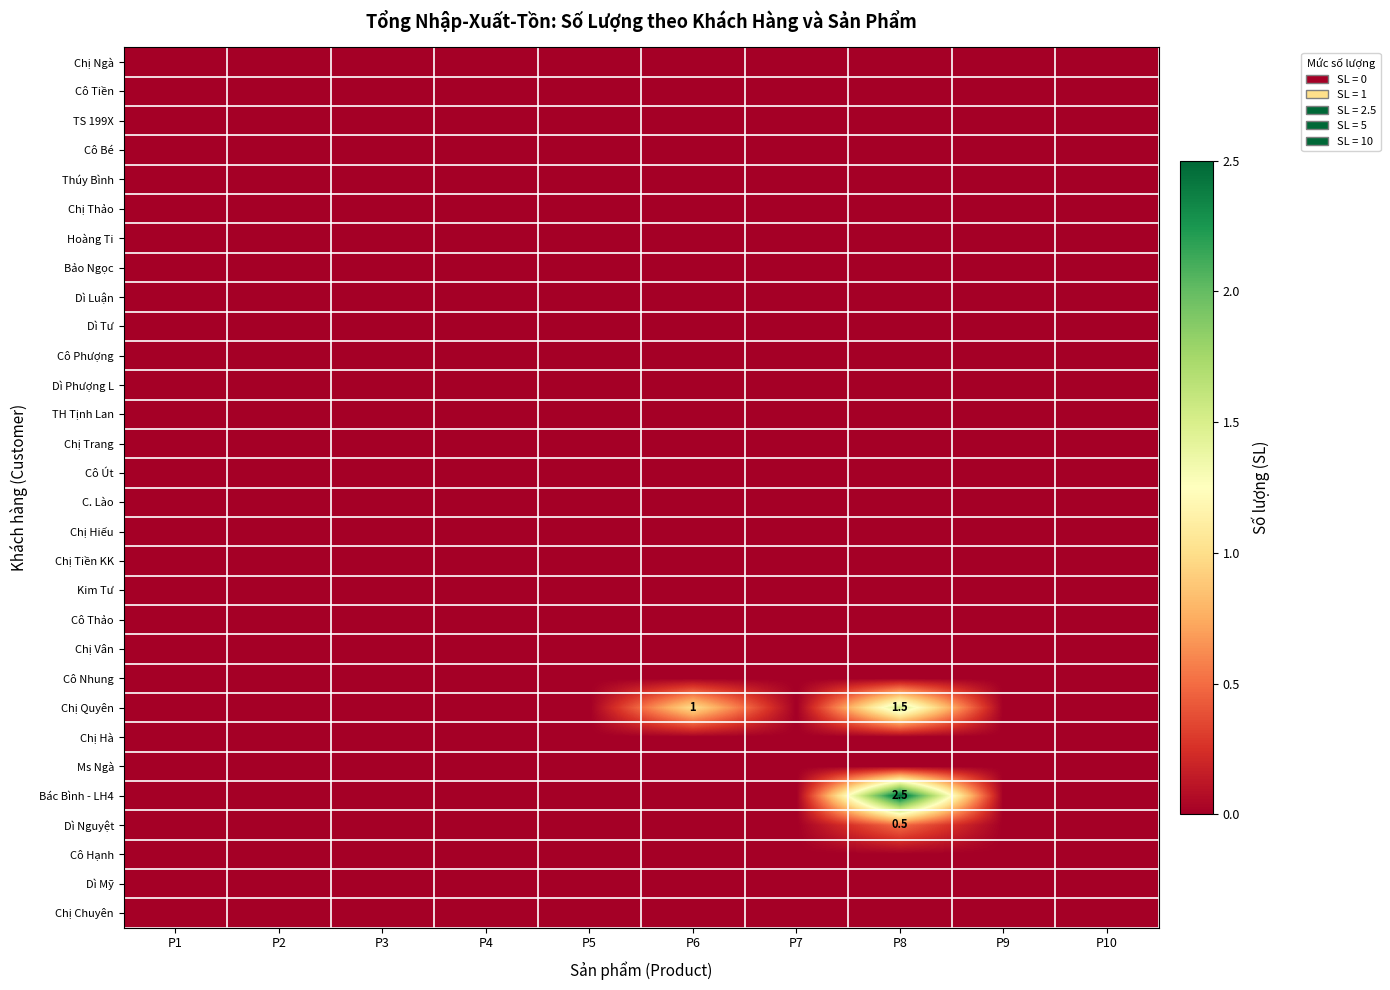

What is the total value across all series at P8?

4.5